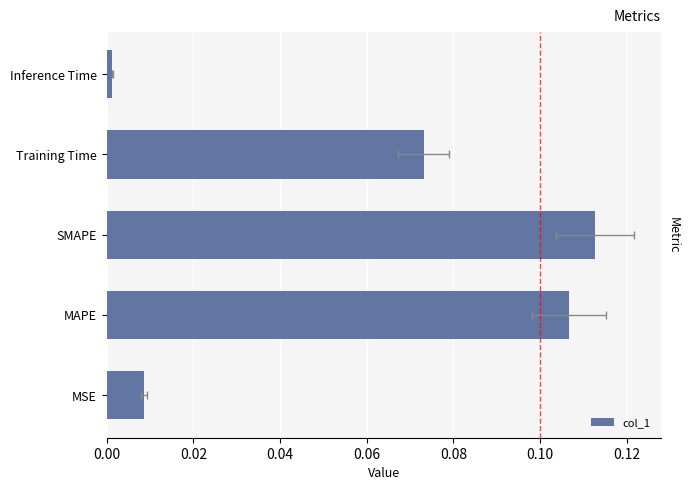

Reading right to left, what are all the values shown in this chart?

0.0	0.1	0.1	0.1	0.0